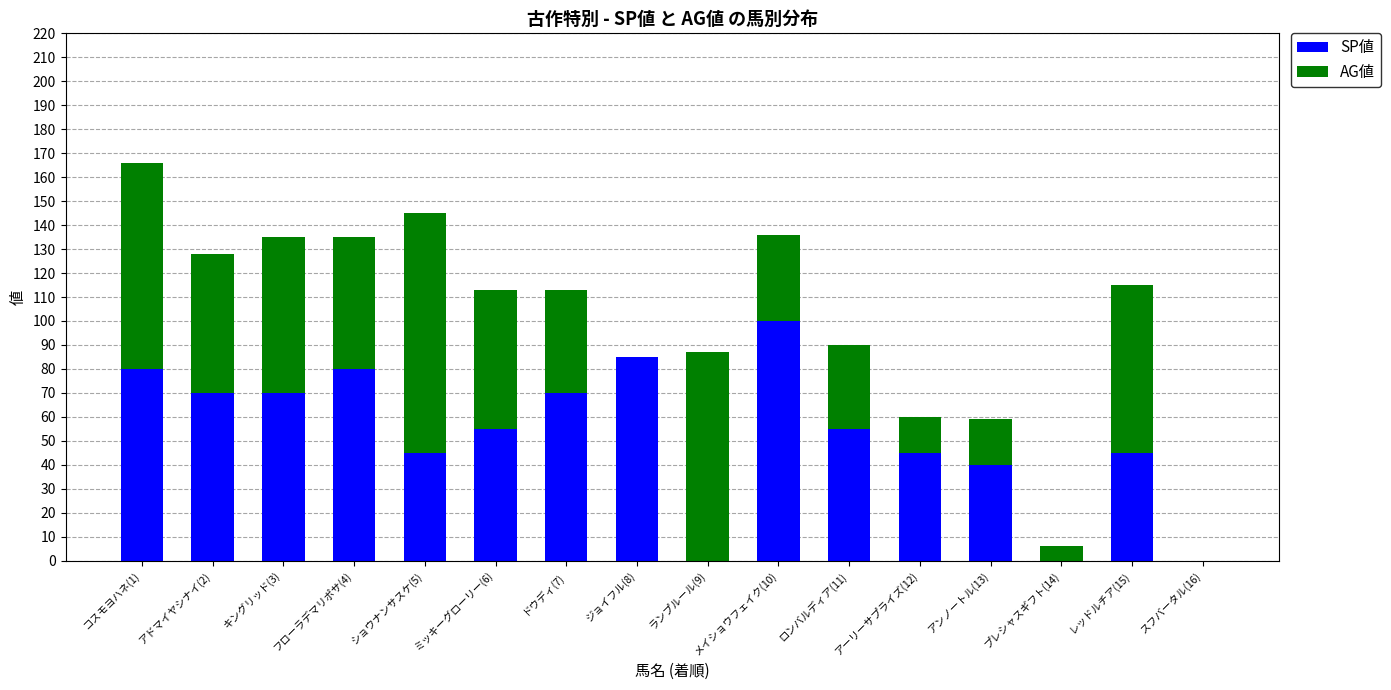

True or false: SP値 has a value of 161 at メイショウフェイク(10).

False